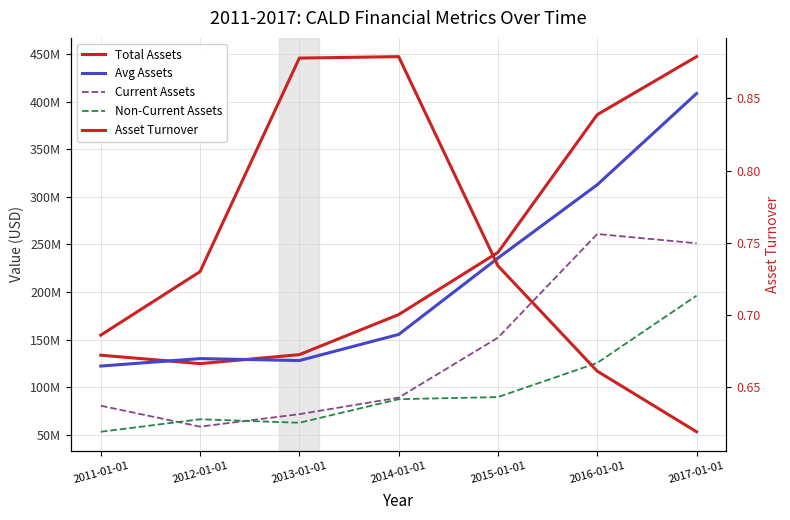

What position from the left is 2012-01-01?

2